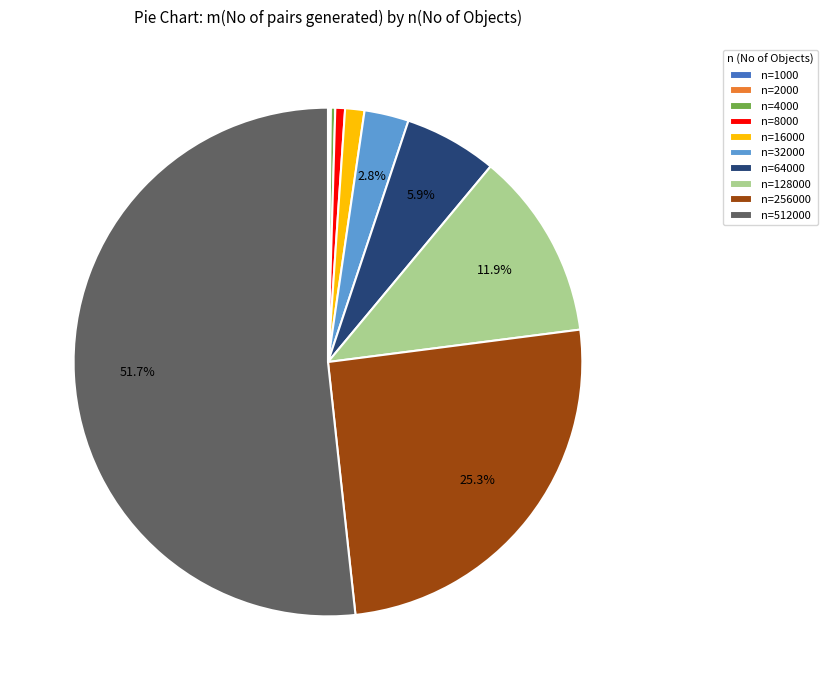

Which has a higher value, n=128000 or n=512000?

n=512000